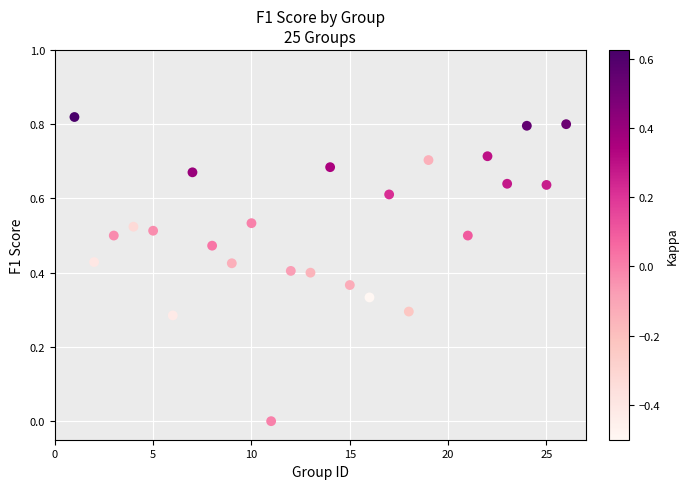

What is the range of X values (max minus min)?

25.0